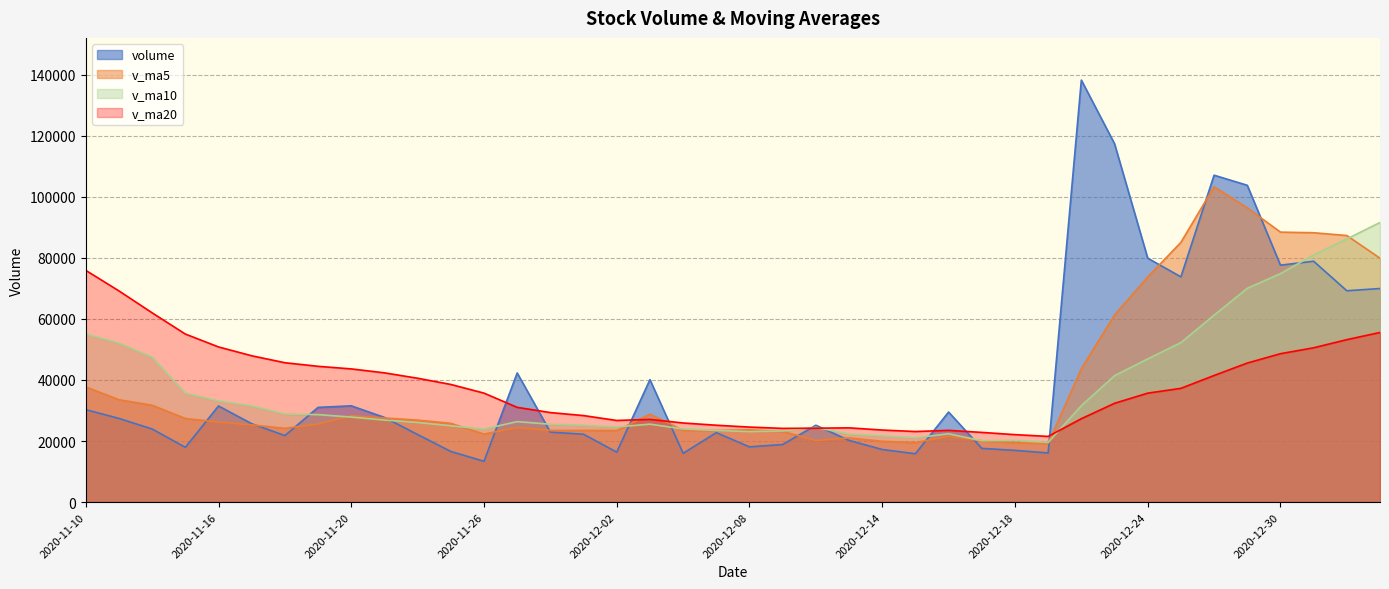

How many series are shown in this chart?

4